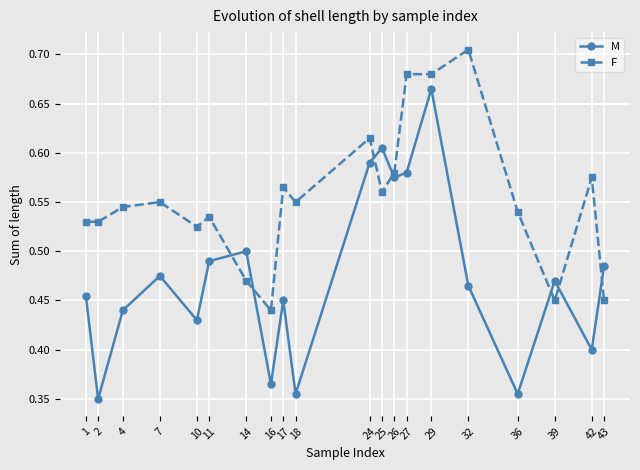

How many interior local valleys does the M series have?

7